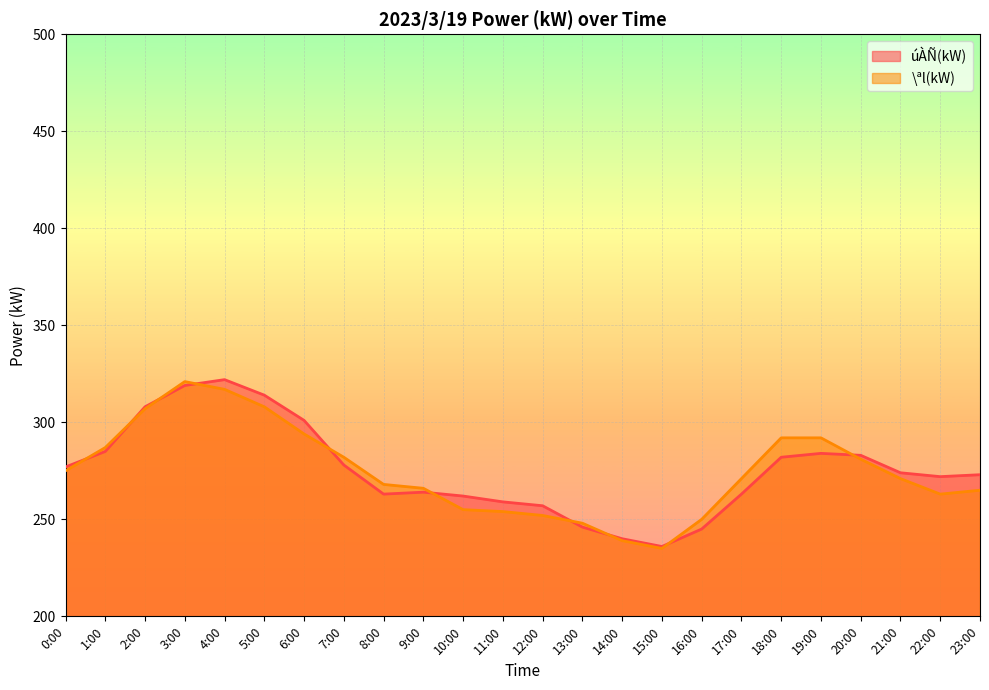

Which category has the highest value in the \ªl(kW) series?

3:00